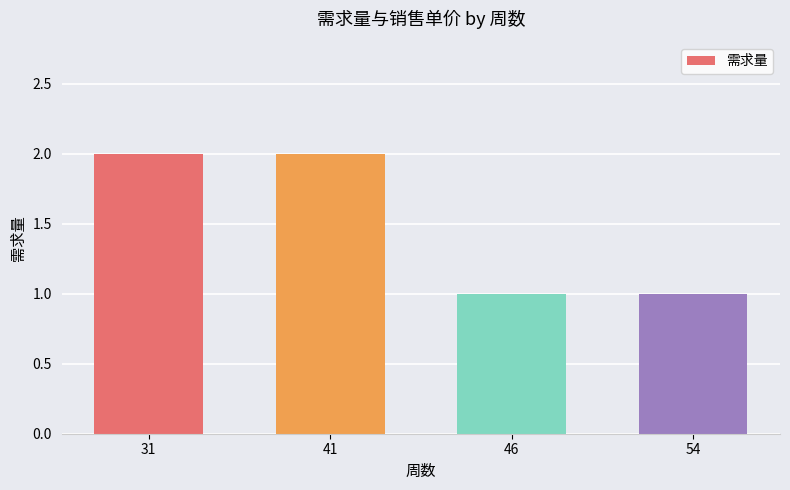

Is it true that the value at 46 is 1?

True